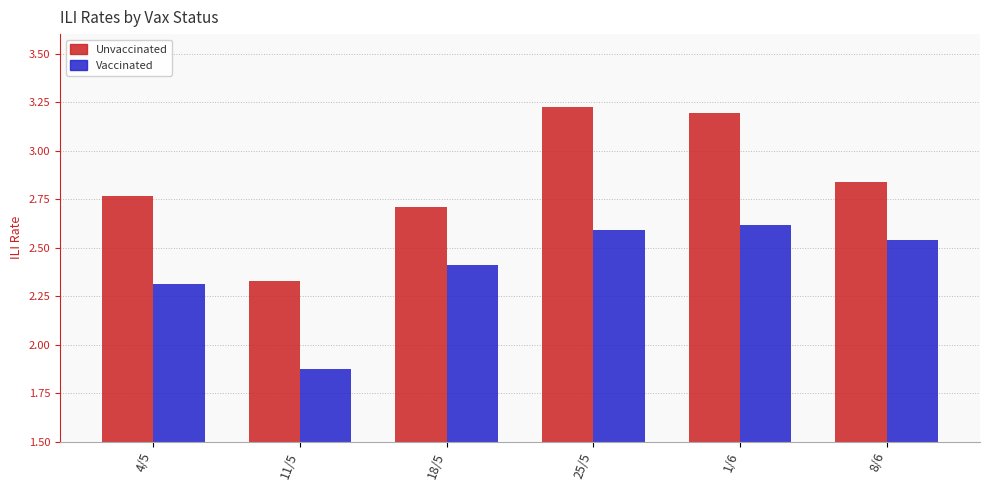

Rank the series by their average value, from lowest to highest.

Vaccinated, Unvaccinated